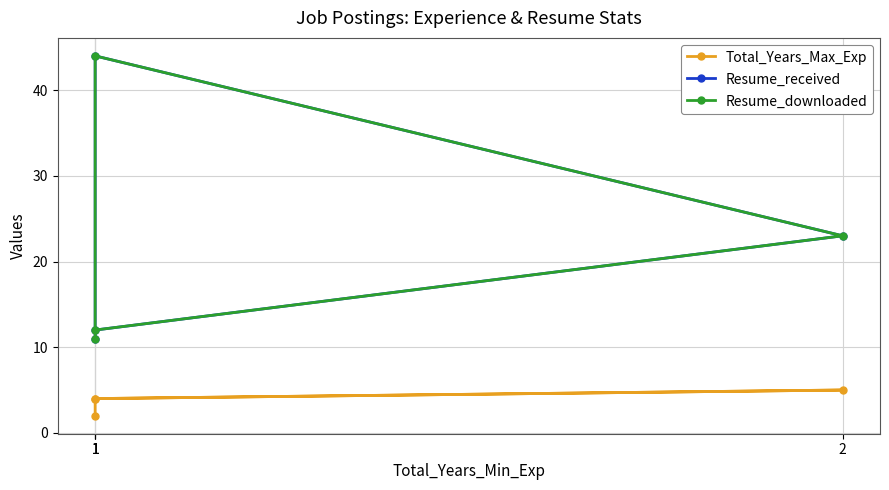

True or false: Resume_downloaded has more than 0 interior local peaks.

True